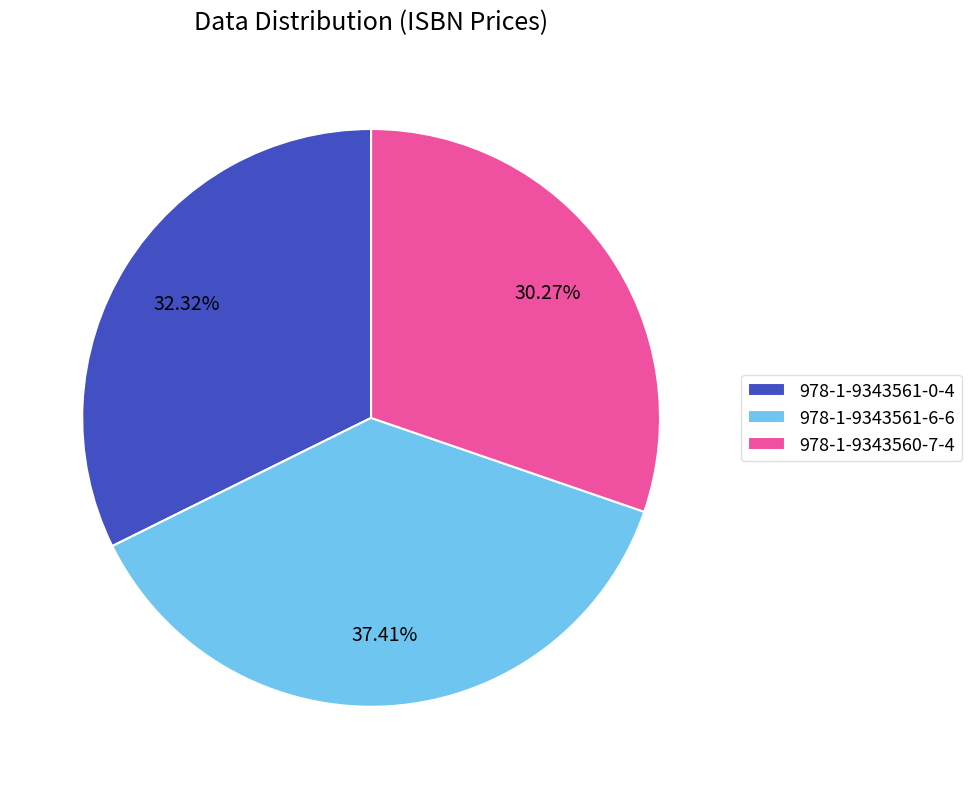

What is the largest slice in the pie chart?

978-1-9343561-6-6